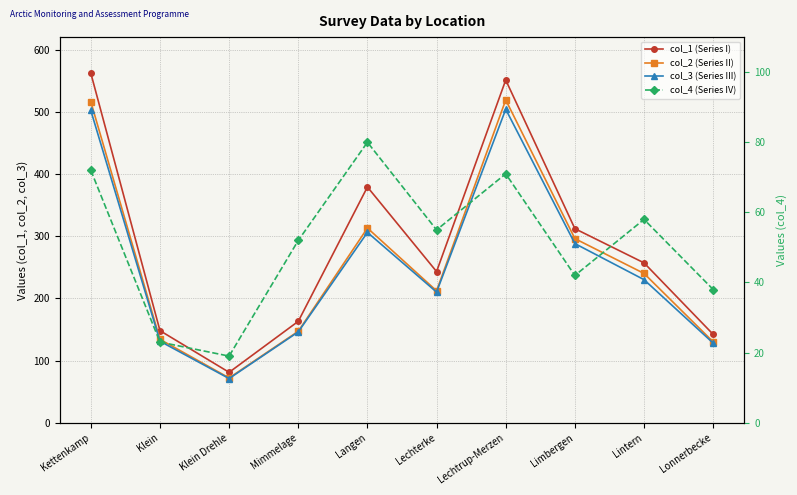

Does the chart display data point markers on the line(s)?

Yes